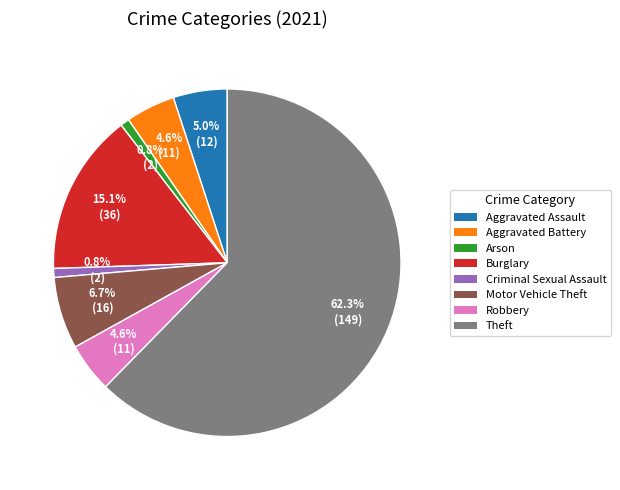

Which slice represents more than half of the pie?

Theft